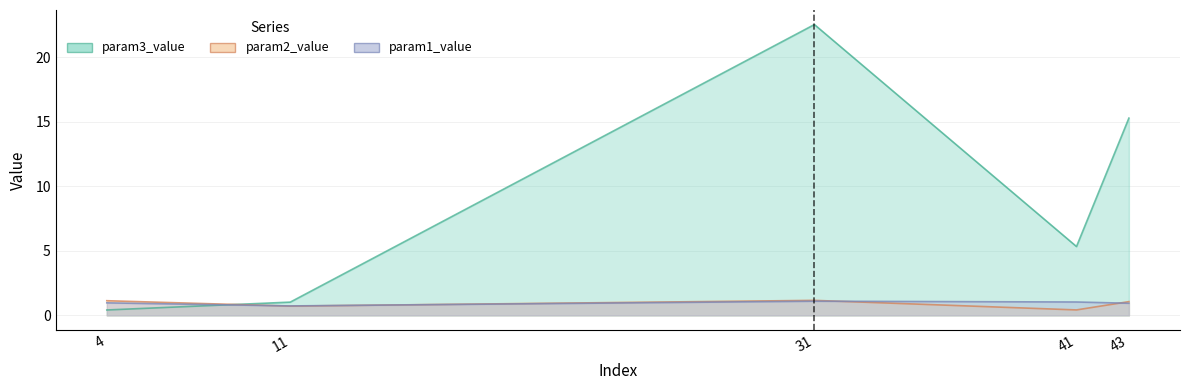

Which series has the largest total across all categories?

param3_value